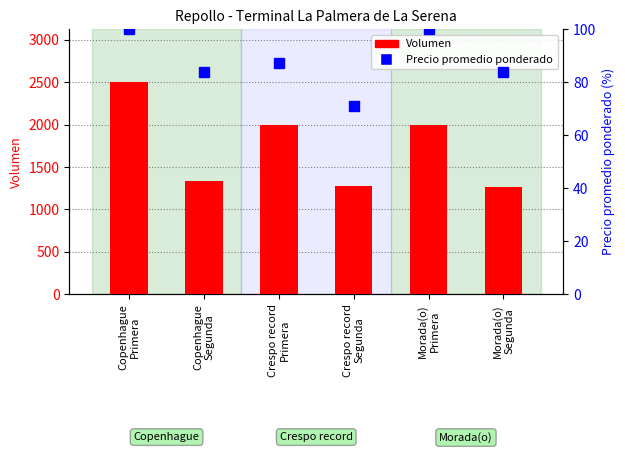

Rank the series at Morada(o)
Segunda from highest to lowest value.

Volumen, Precio promedio ponderado